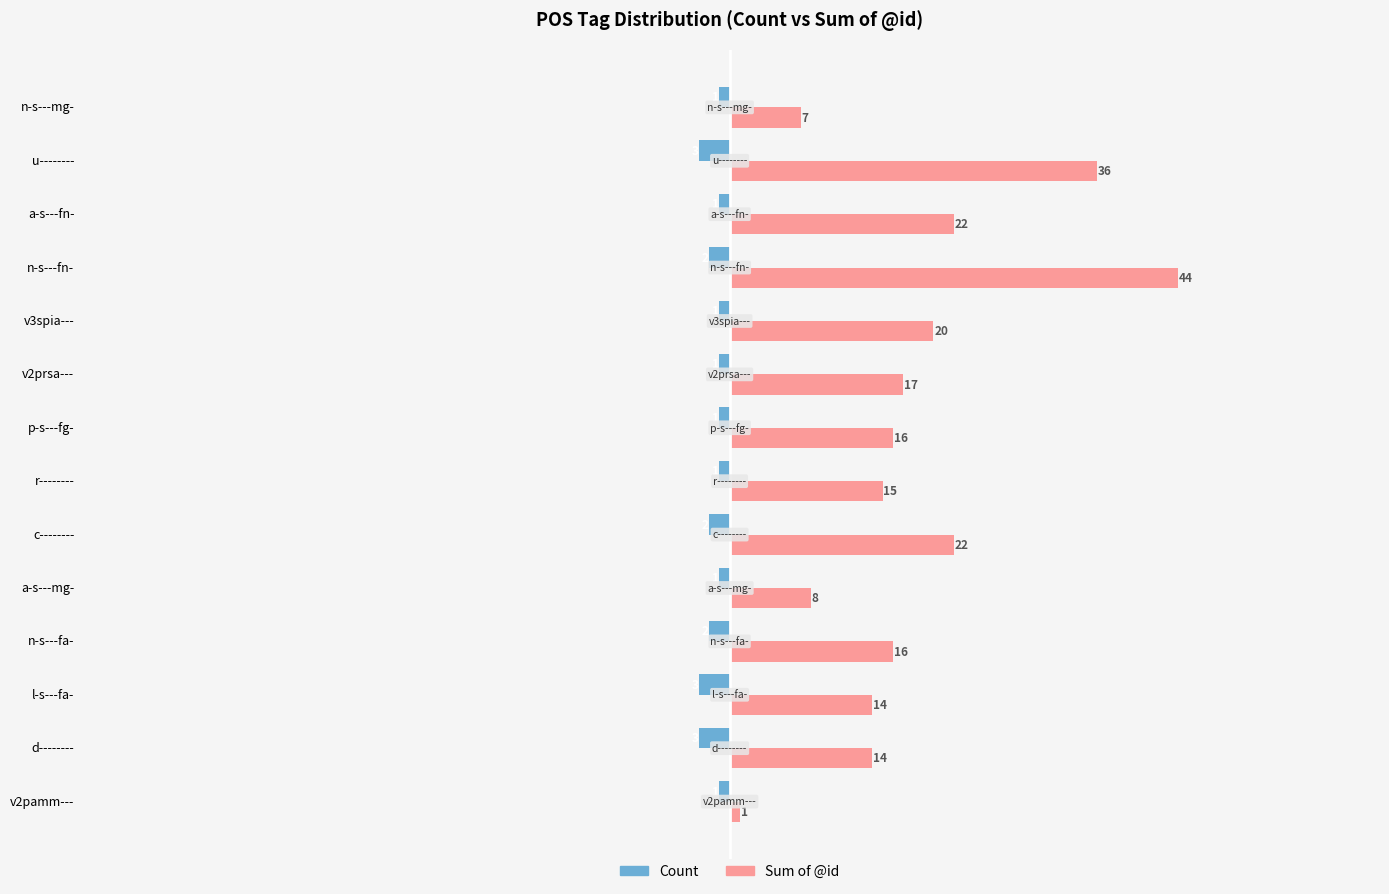

The value of Sum of @id at v2pamm--- is 1. True or false?

True